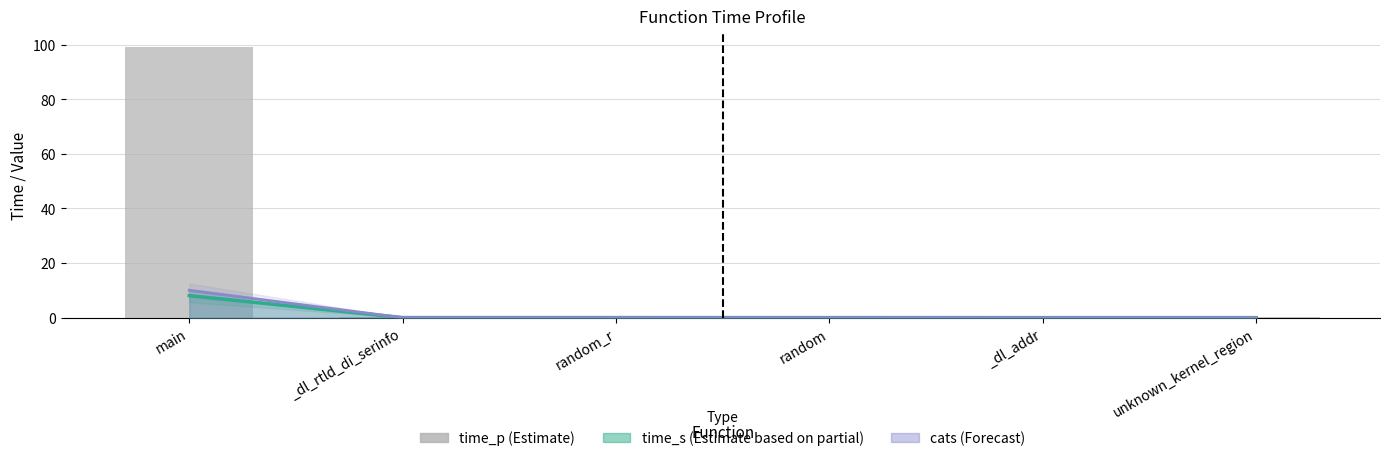

Rank the categories by value from lowest to highest.

_dl_addr, unknown_kernel_region, random, random_r, _dl_rtld_di_serinfo, main